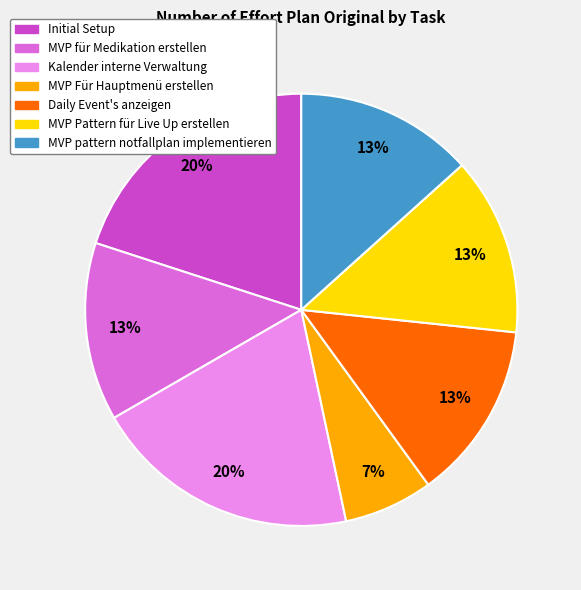

What percentage is the Initial Setup slice, to the nearest percent?

20%